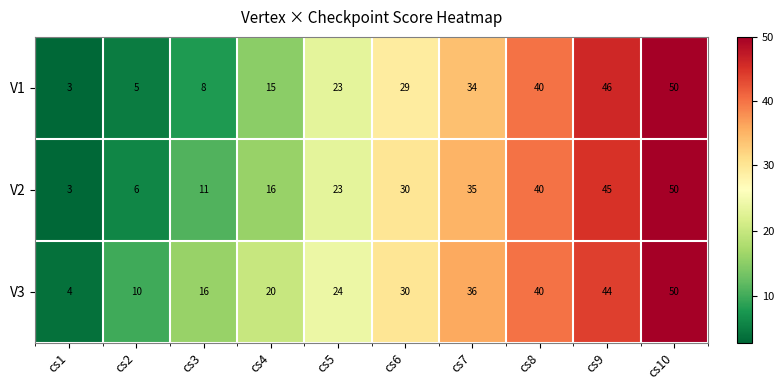

At which category is the sum across all series the highest?

cs10